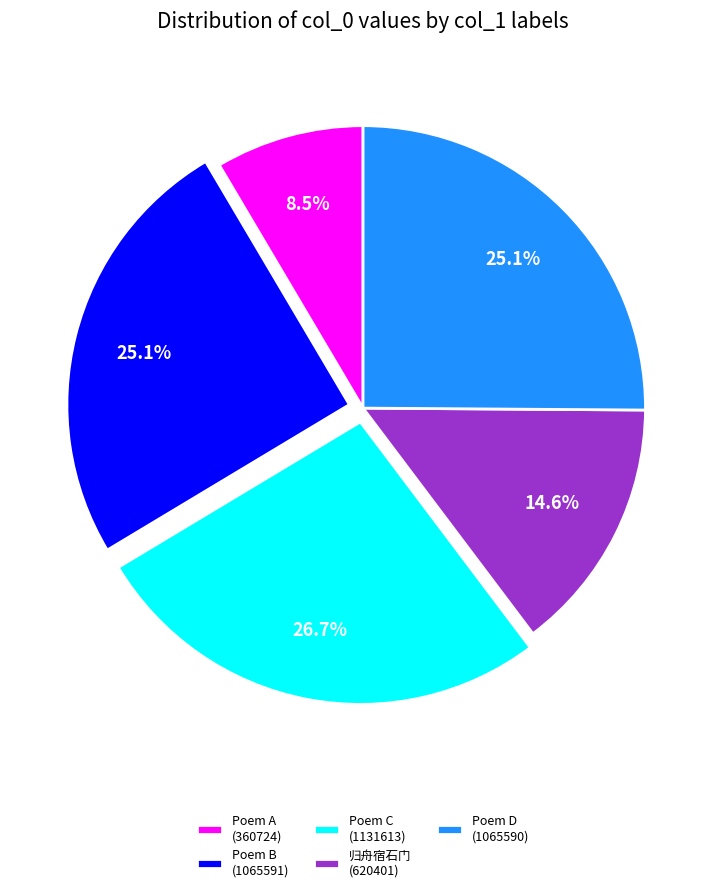

Count the number of slices in the pie.

5